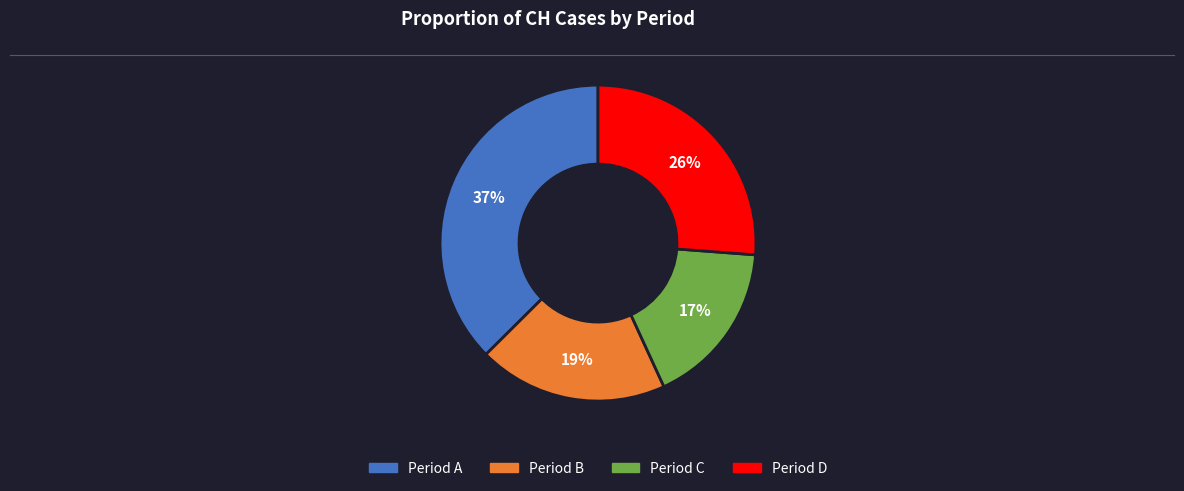

To the nearest percent, what is the average slice percentage?

25%